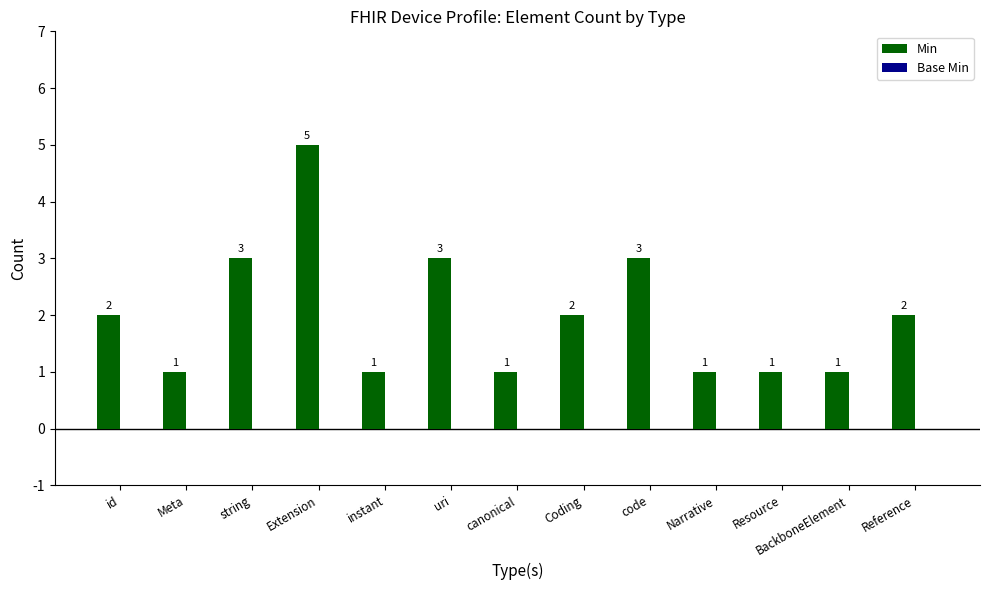

The value at BackboneElement is 0. True or false?

False